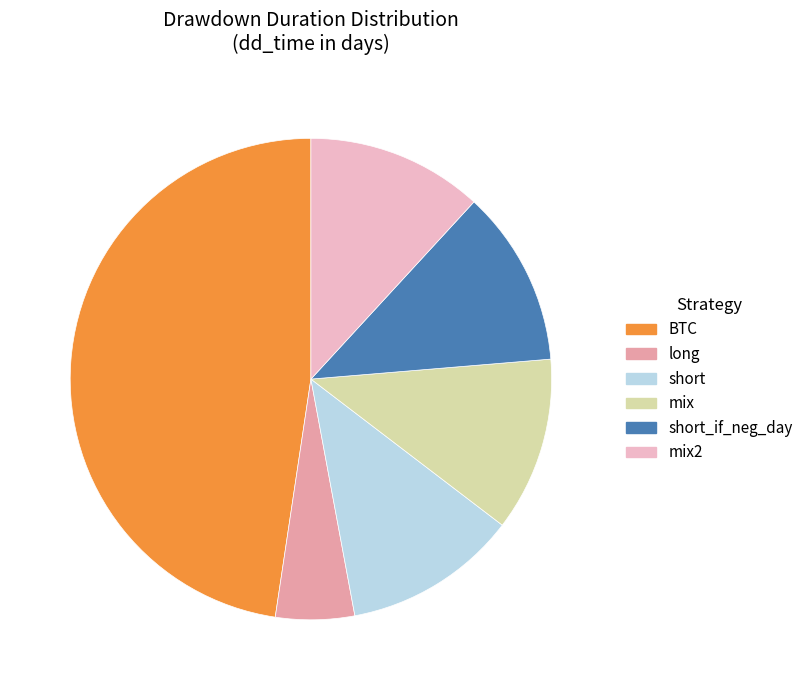

Is there any slice that represents more than half of the pie?

No